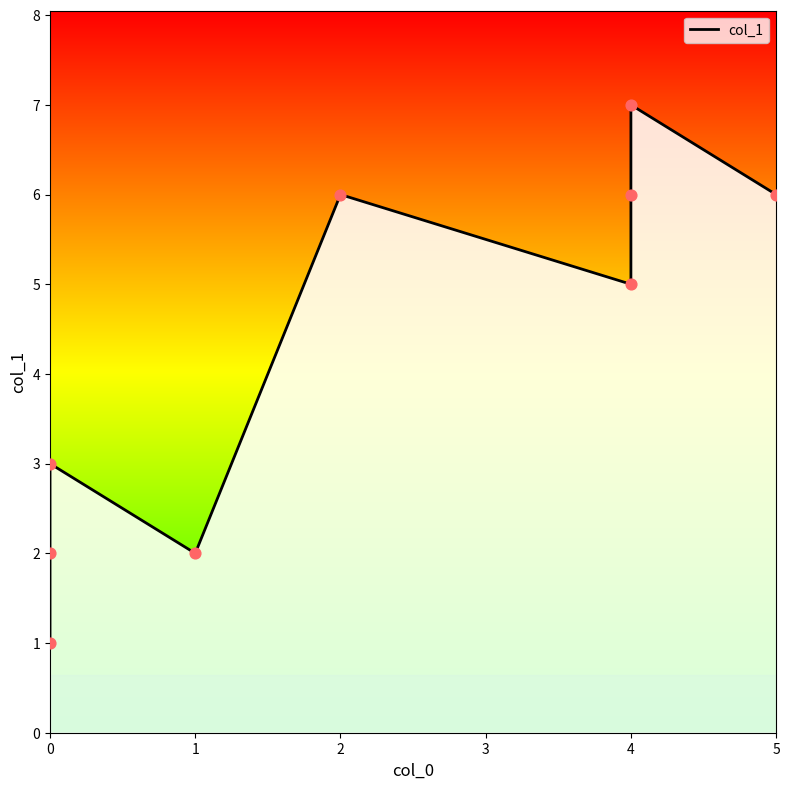

Between 4 and 5, which is larger?

5